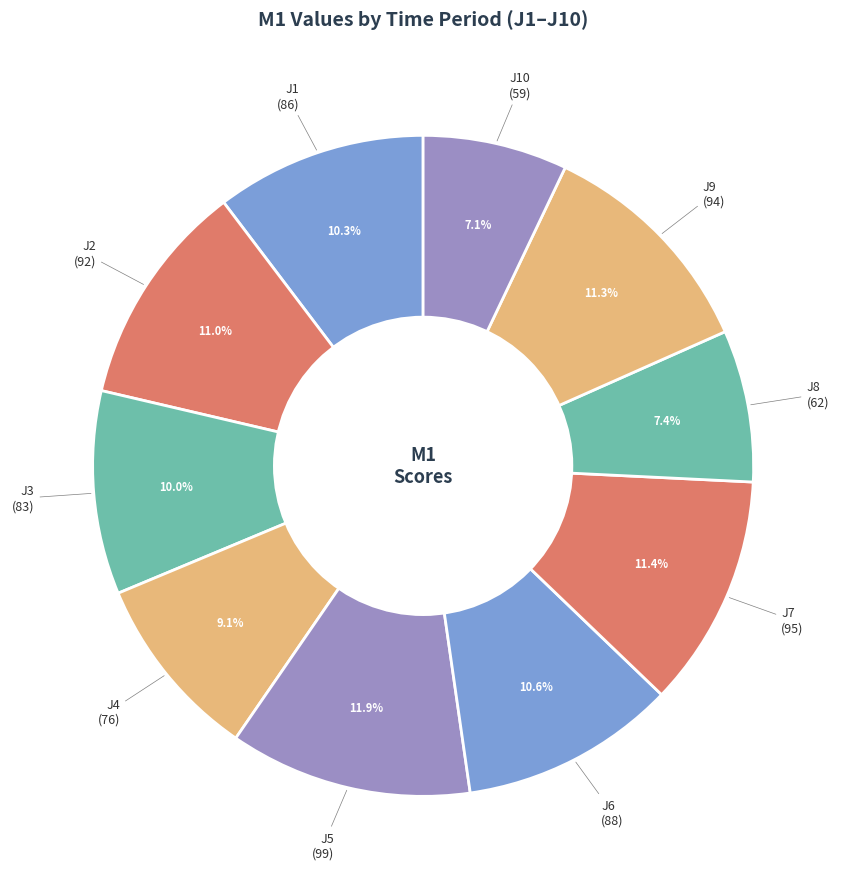

What percentage is the J6 slice, to the nearest percent?

11%